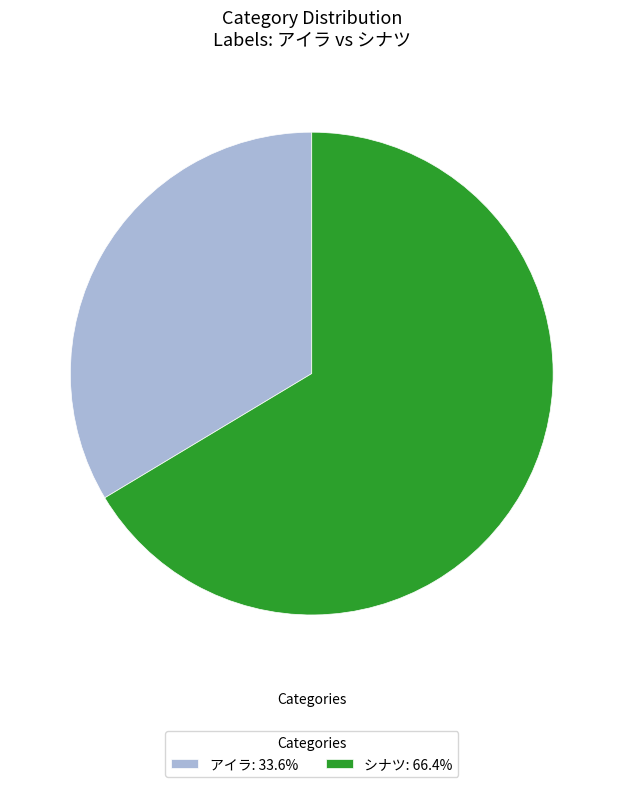

Is アイラ: 33.6% the majority of the pie?

No